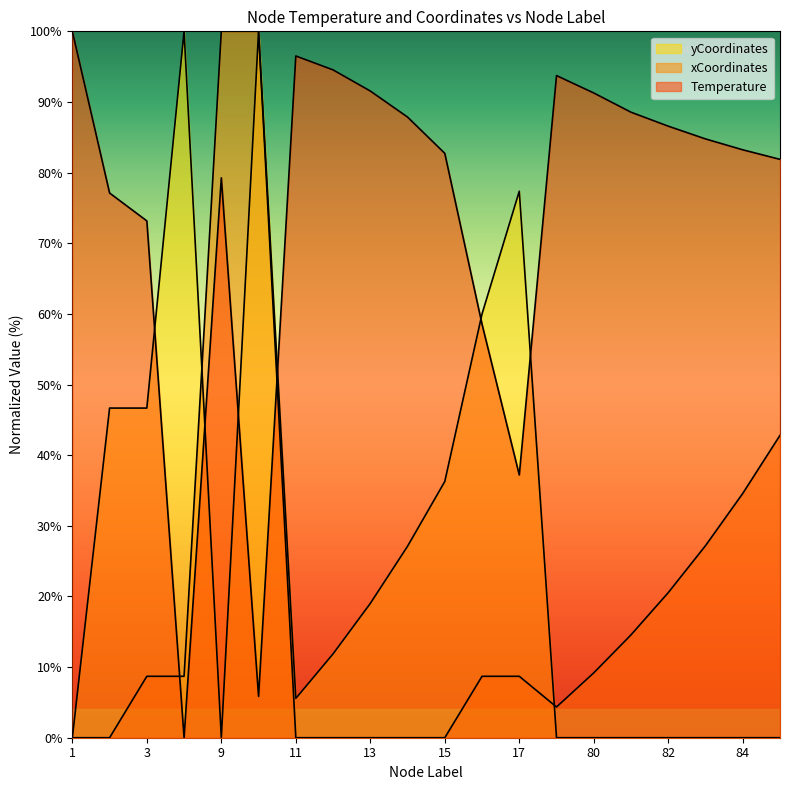

How many lines are shown in the chart?

3